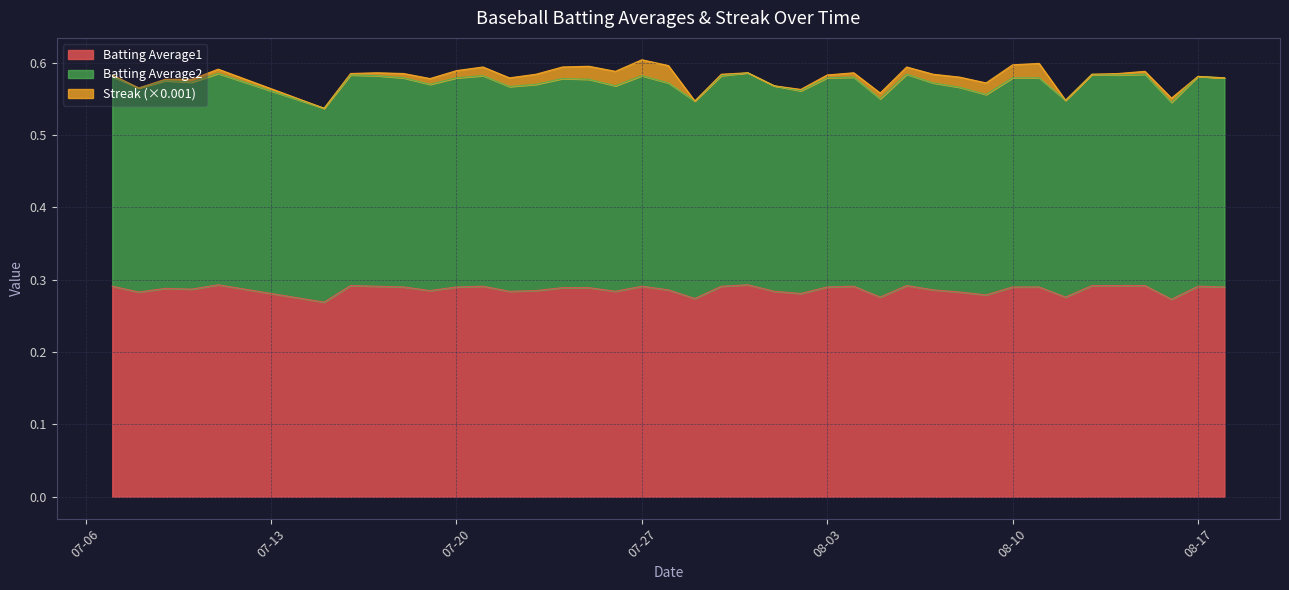

Count the number of categories in the chart.

40